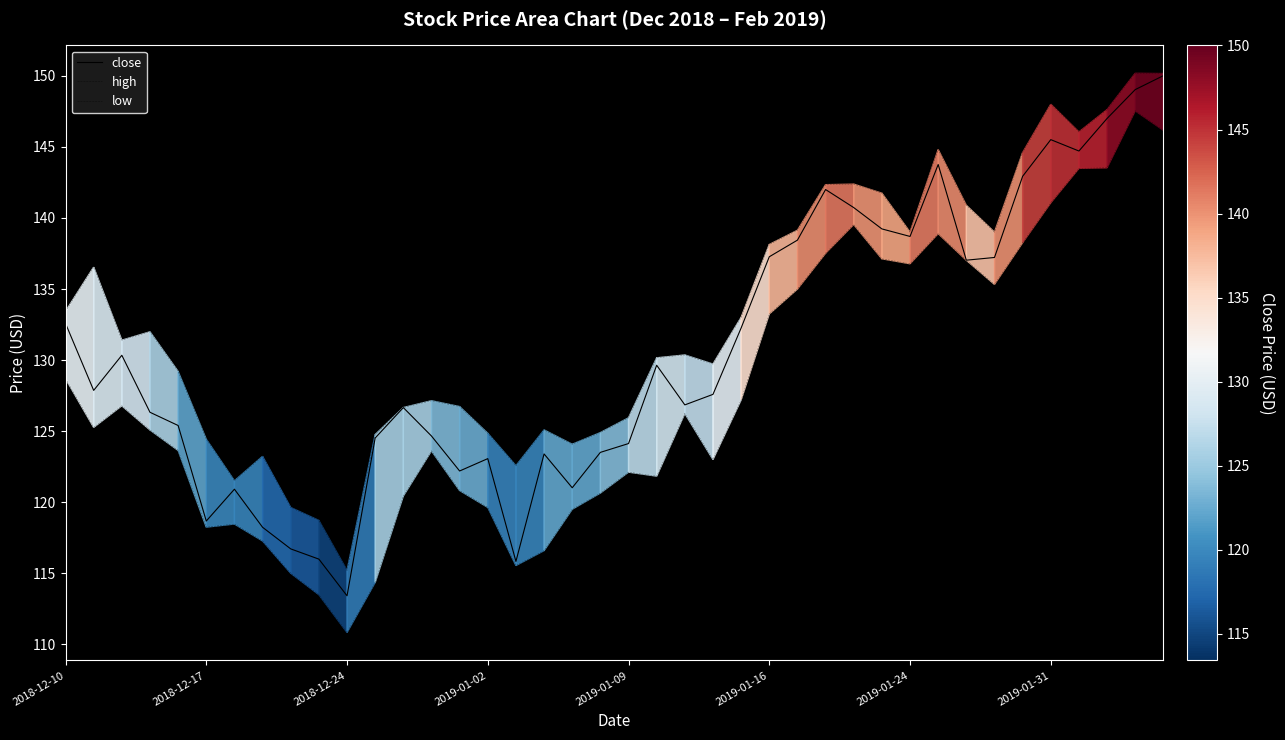

In close, how many points are lower than both neighbors (excluding endpoints)?

10